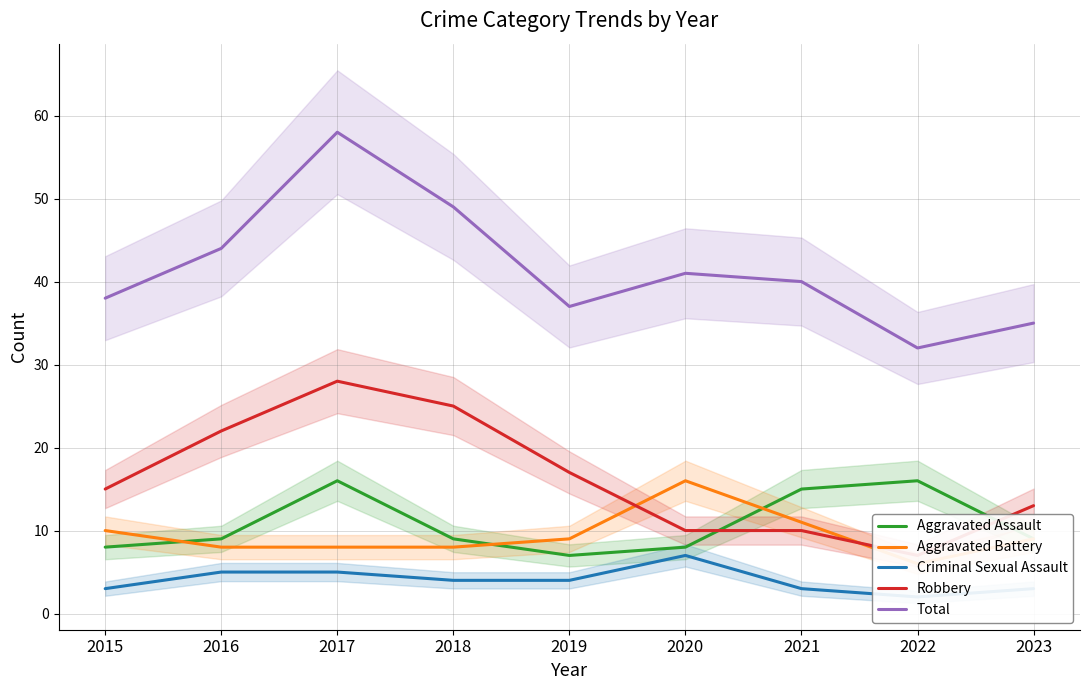

How many data points does each series have?

9